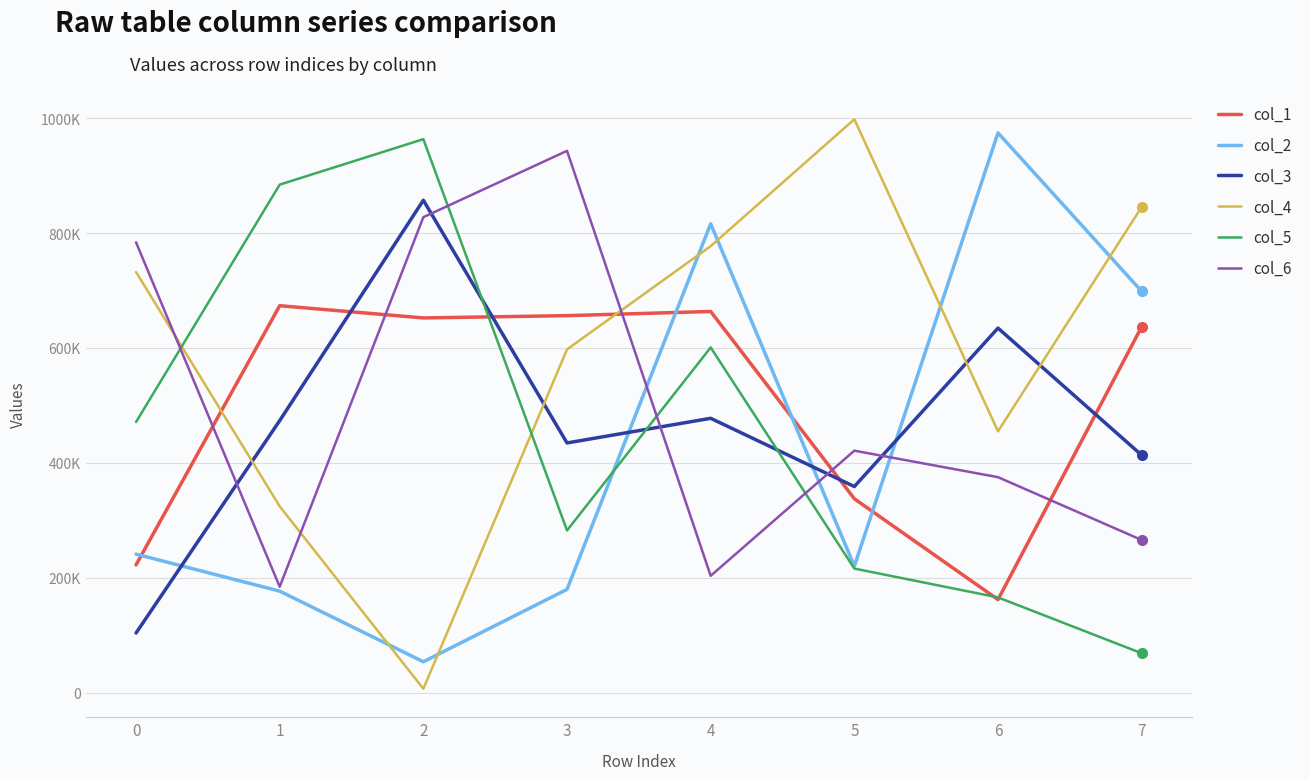

Between 0 and 2, which series saw the biggest shift?

col_3